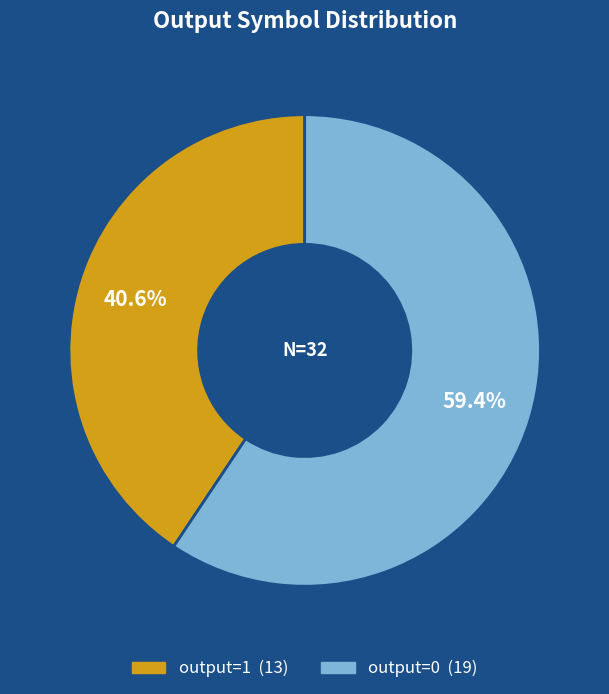

Between output=0 and output=1, which is larger?

output=0